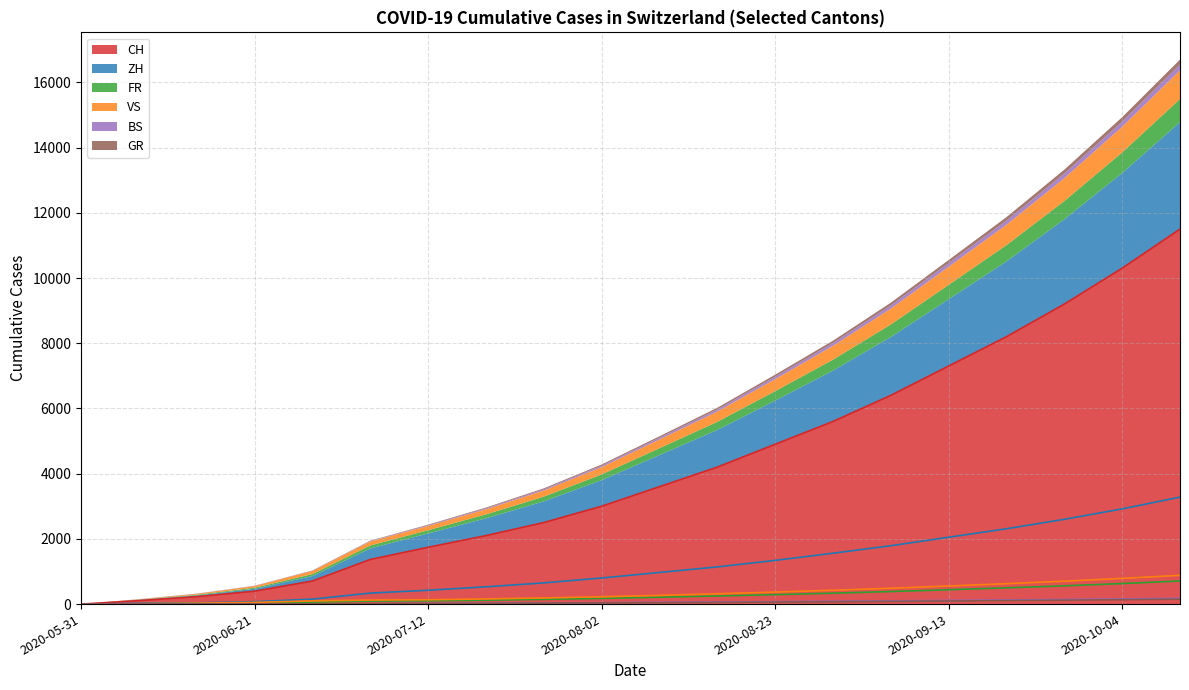

What is the maximum value for FR?

708